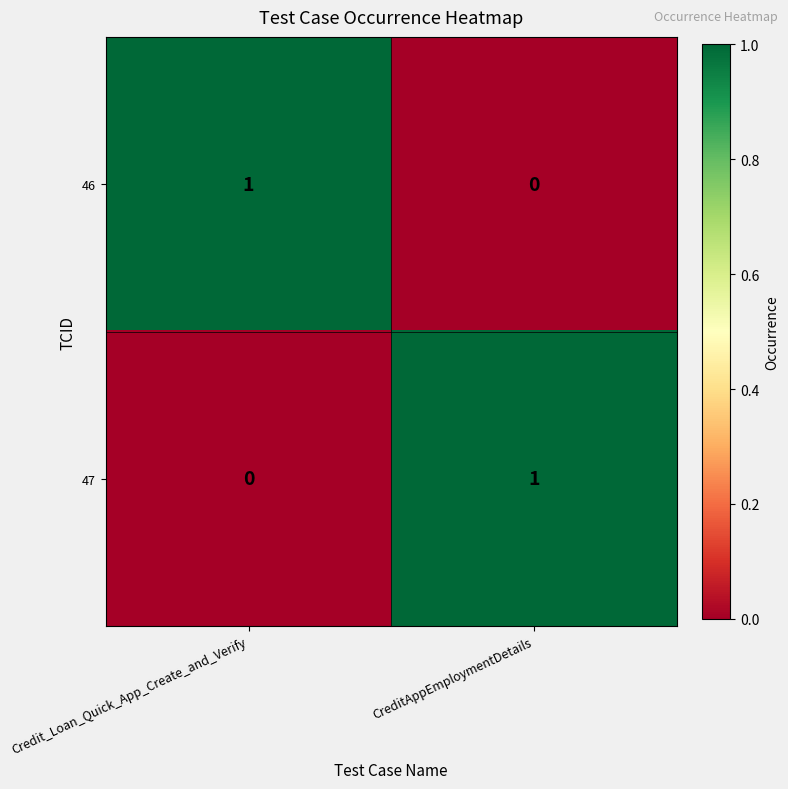

How many categories are shown in the chart?

2